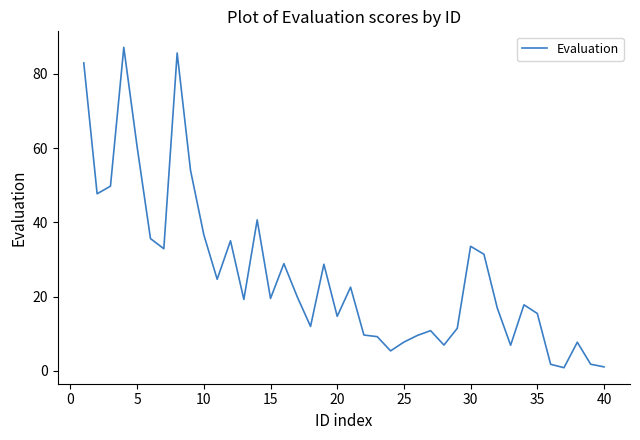

What is the greatest value displayed?

87.1